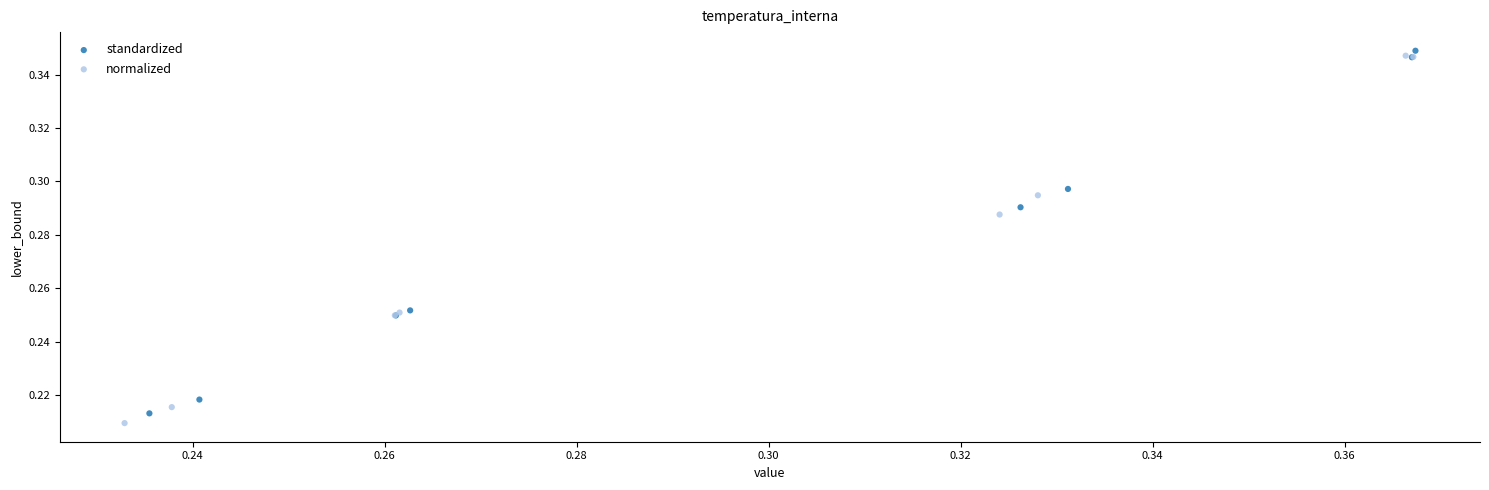

Which series has the largest Y range (max minus min)?

normalized